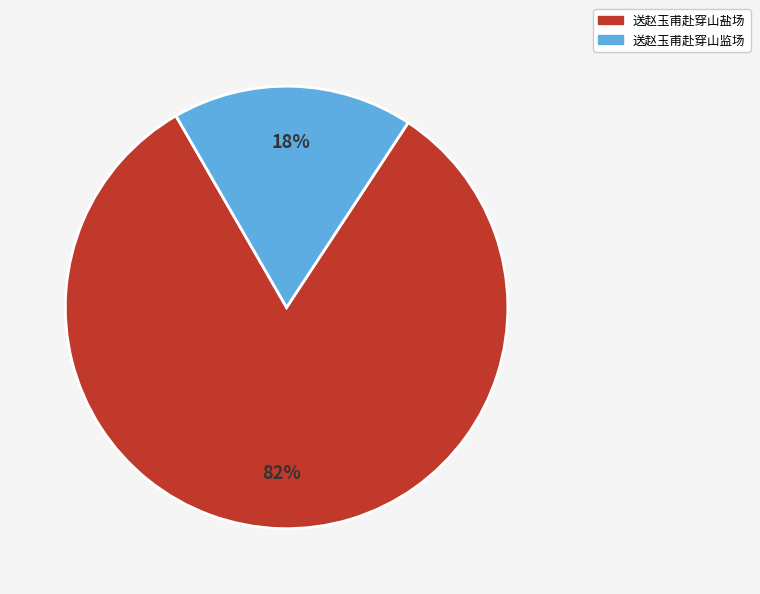

The 送赵玉甫赴穿山监场 slice represents 18% of the pie. True or false?

True